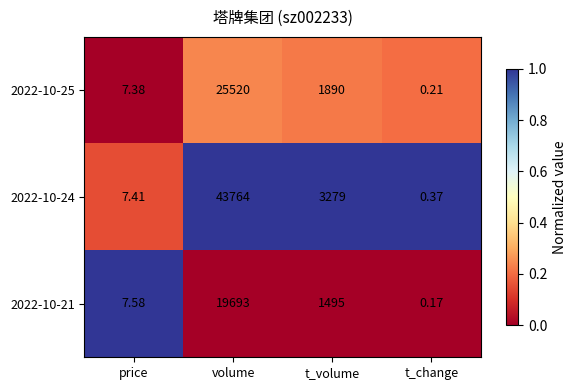

How many data points in 2022-10-25 are less than 1890?

2